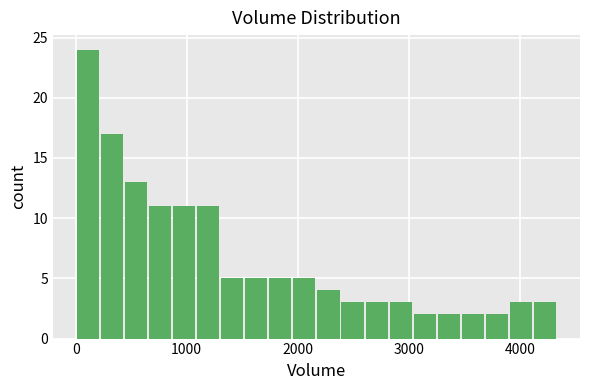

Read against the x-axis, roughly where is the centre of the tallest bar?

100